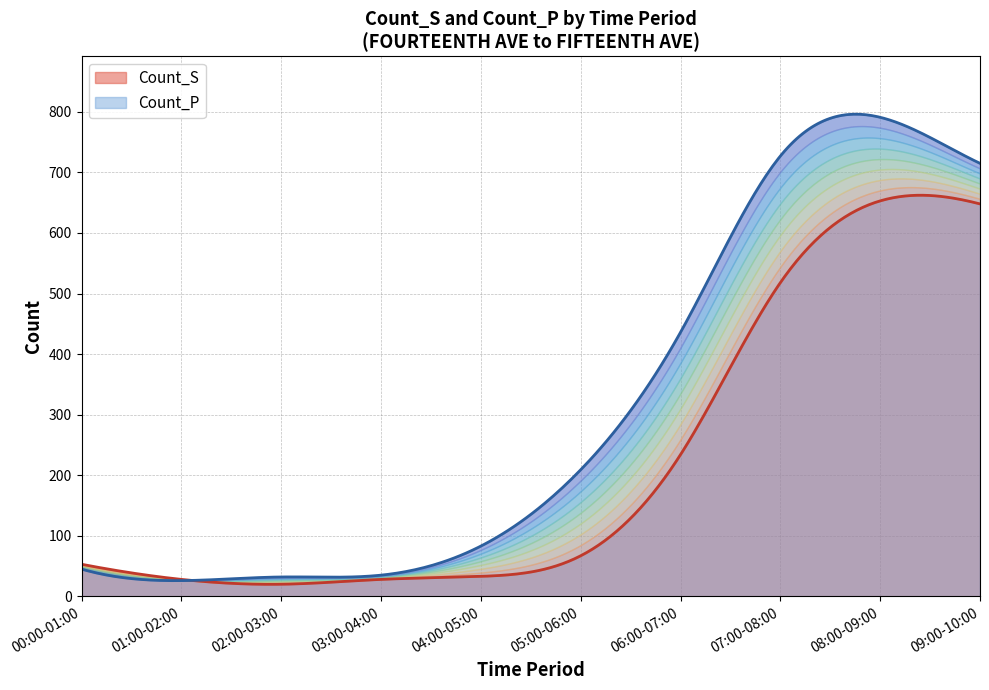

Does the chart display data point markers on the line(s)?

No